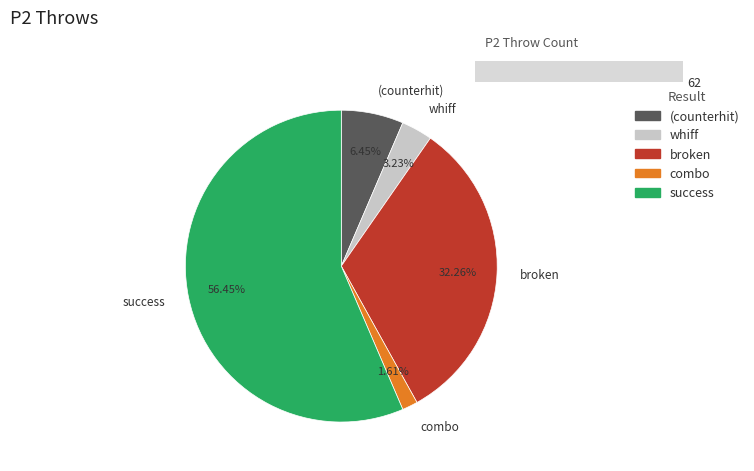

Is it true that Leve Level 15 is 0% of the pie?

True